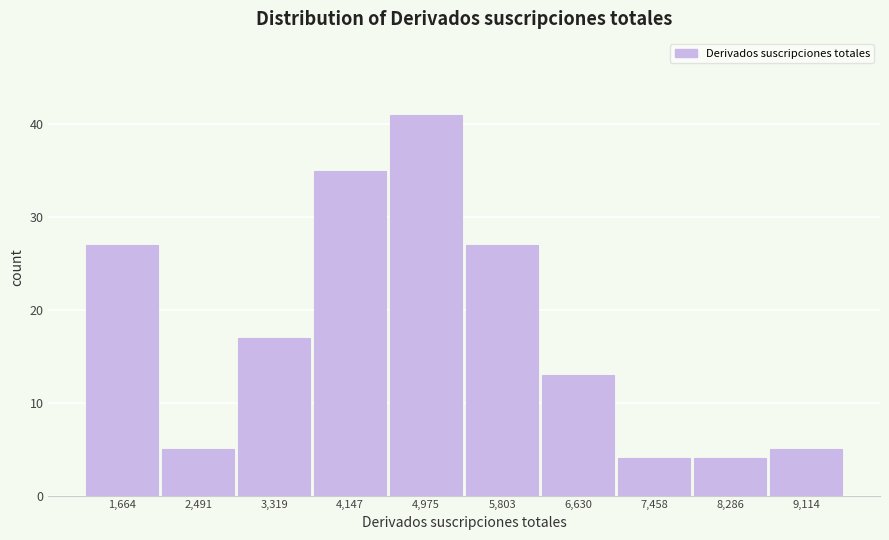

Reading right to left, extract all data points from this chart.

9,114=5	8,286=4	7,458=4	6,630=13	5,803=27	4,975=41	4,147=35	3,319=17	2,491=5	1,664=27